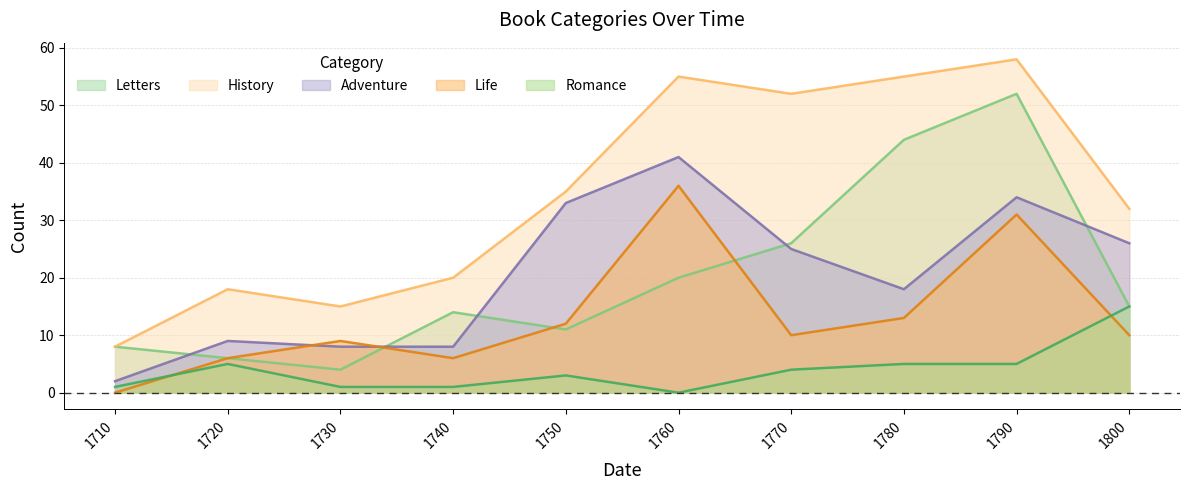

At which label is Life closest to 18?

1780